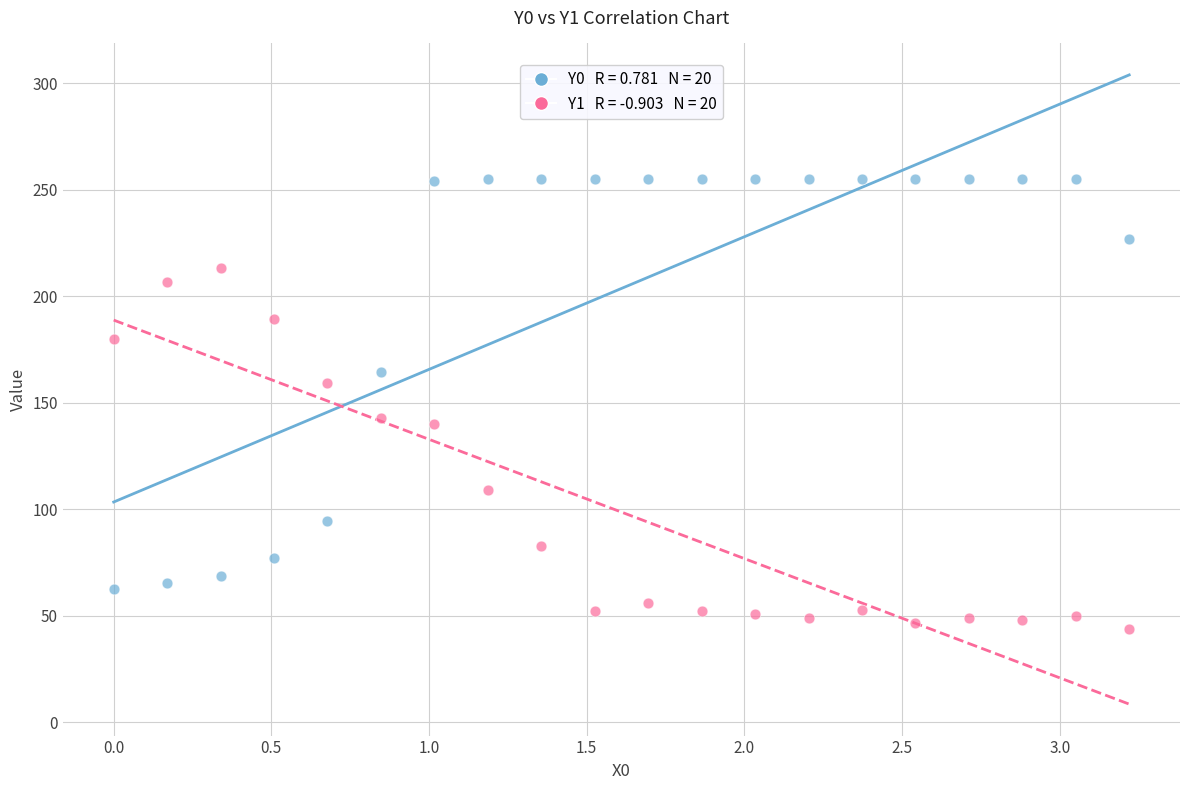

Across all data points, what is the range of Y values (max minus min)?

211.0